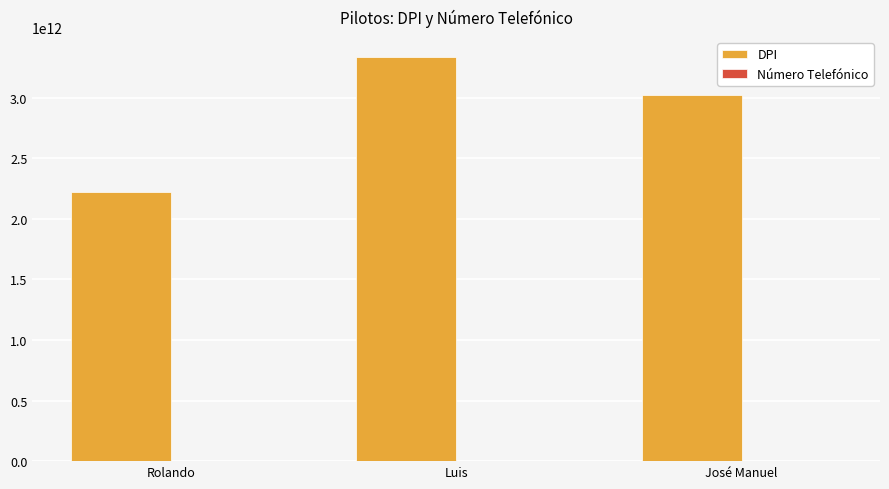

At which category is the sum across all series the highest?

Luis